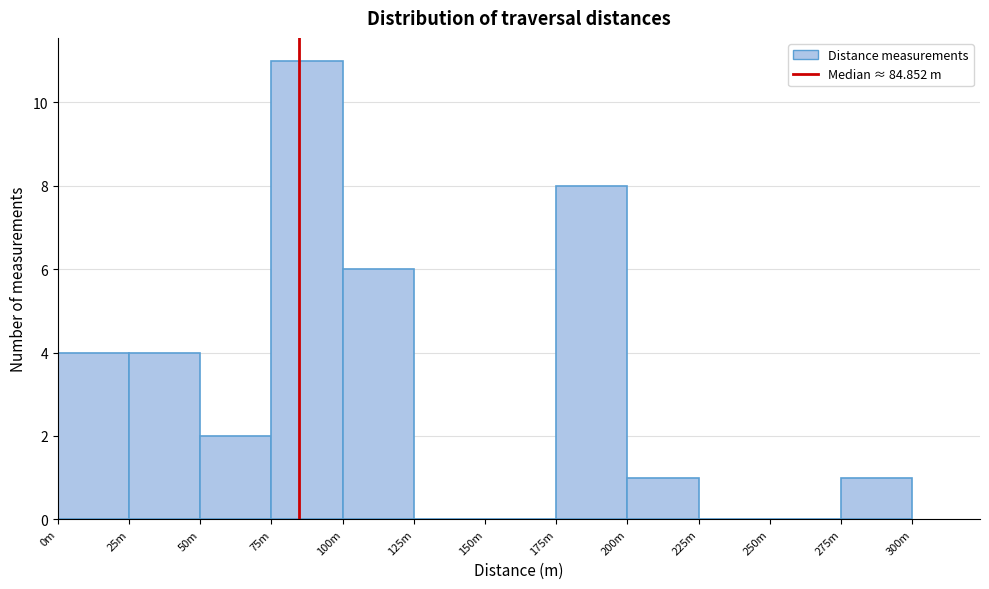

Reading right to left, transcribe all the data shown in this chart.

275m=1	250m=0	225m=0	200m=1	175m=8	150m=0	125m=0	100m=6	75m=11	50m=2	25m=4	0m=4